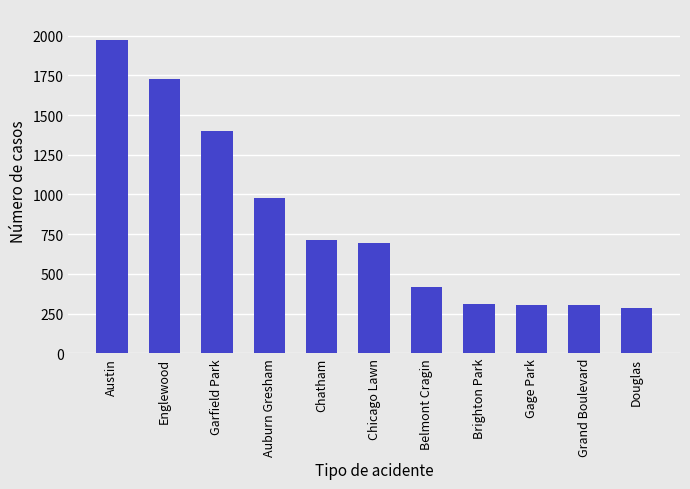

What is the sum of all values?

9097